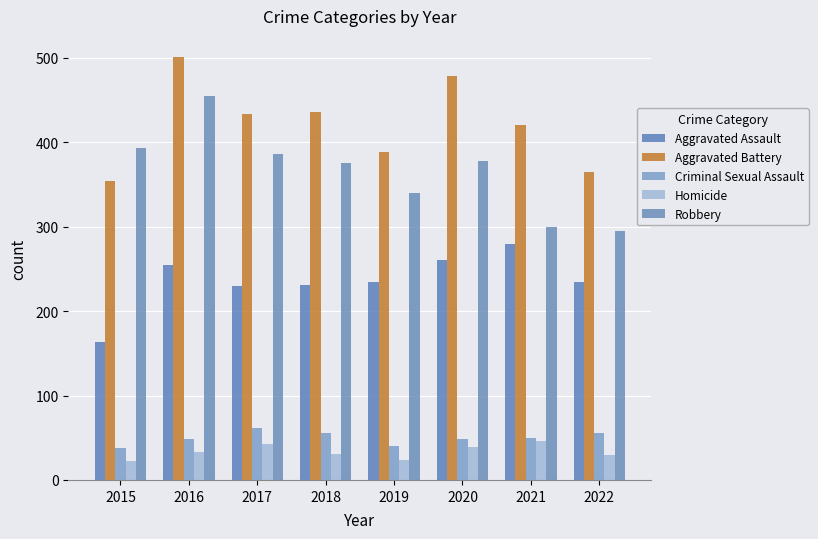

What is the difference between the maximum and second lowest values in the Aggravated Battery series?

136